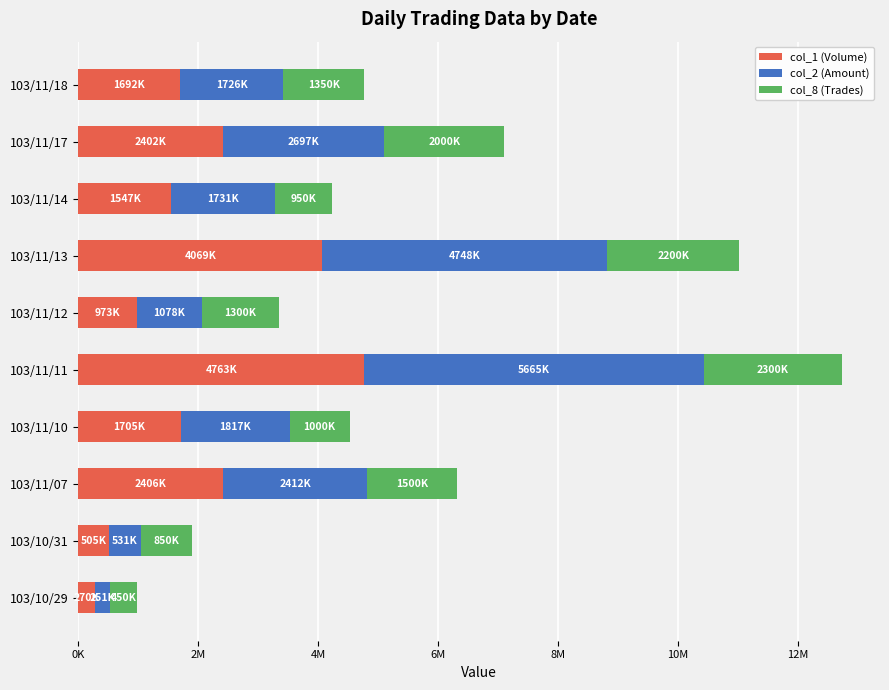

What is the value of the col_8 (Trades) bar at the 10th from the left?

1350000